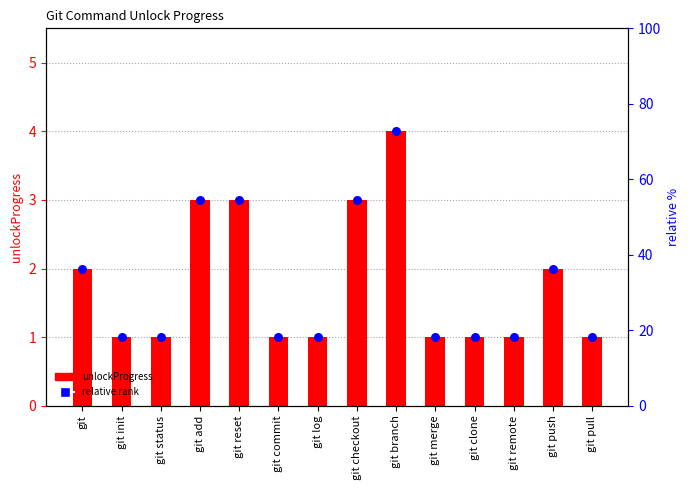

Which has a higher value, git or git remote?

git